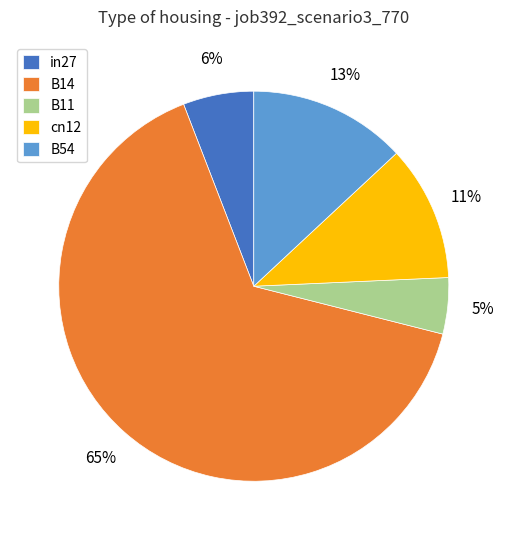

Which category has the smallest portion of the pie?

B11